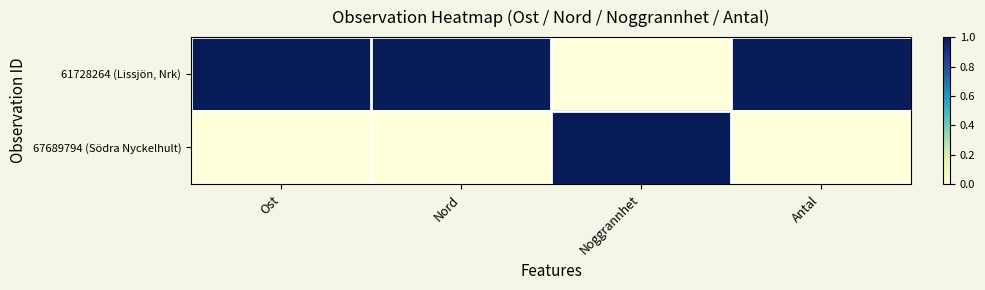

Reading left to right, what are all the values shown in this chart?

61728264 (Lissjön, Nrk): Ost=1	Nord=1	Noggrannhet=0	Antal=1
67689794 (Södra Nyckelhult): Ost=0	Nord=0	Noggrannhet=1	Antal=0